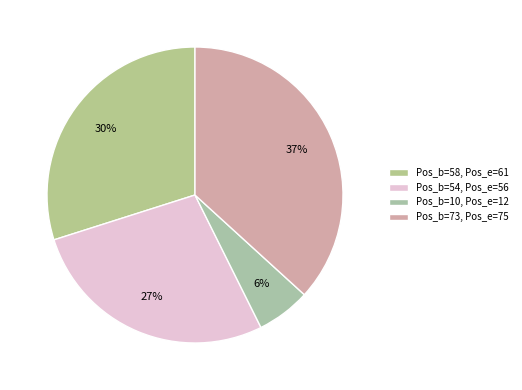

Rank the categories by value from highest to lowest.

Pos_b=73, Pos_e=75, Pos_b=58, Pos_e=61, Pos_b=54, Pos_e=56, Pos_b=10, Pos_e=12